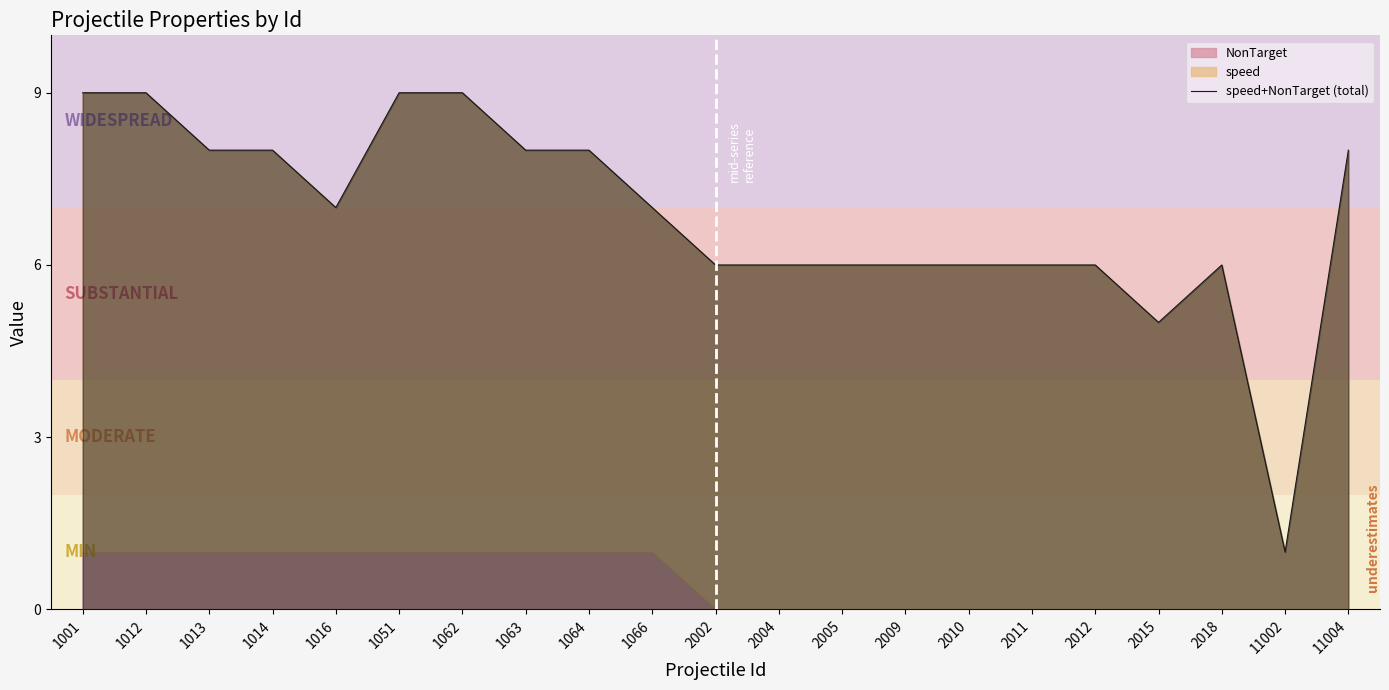

True or false: the data shows 9 at 1001.

True